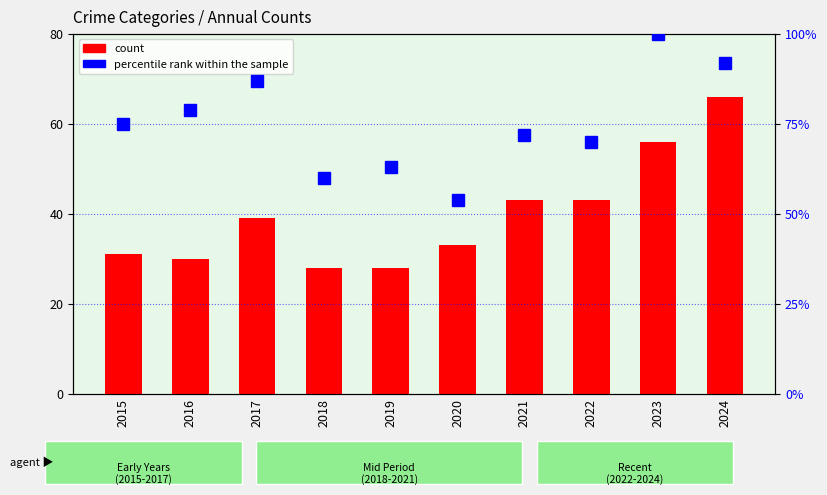

Reading left to right, what are all the values shown in this chart?

Aggravated Assault: 2015=31	2016=30	2017=39	2018=28	2019=28	2020=33	2021=43	2022=43	2023=56	2024=66
percentile rank within the sample: 2015=75	2016=79	2017=87	2018=60	2019=63	2020=54	2021=72	2022=70	2023=100	2024=92